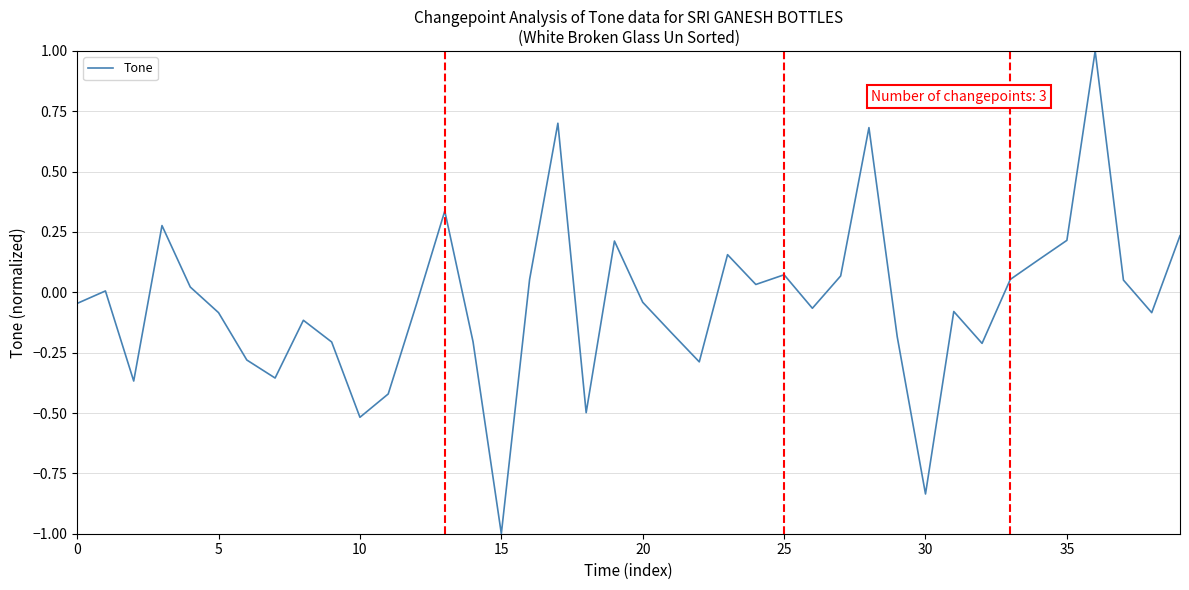

What is the smallest value displayed?

-1.0